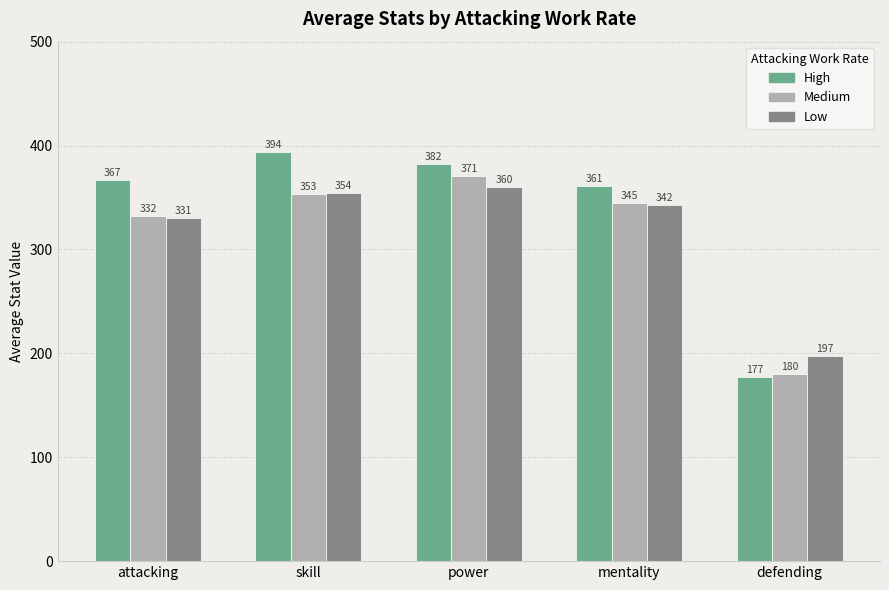

What is the approximate value of Medium at mentality?

344.8